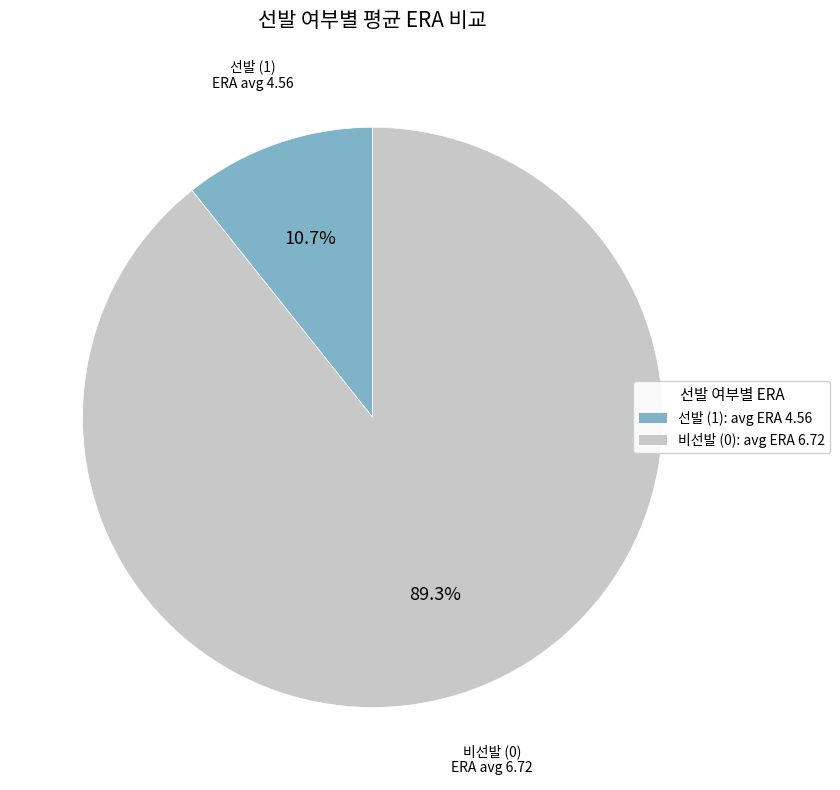

Is there any slice that represents more than half of the pie?

Yes